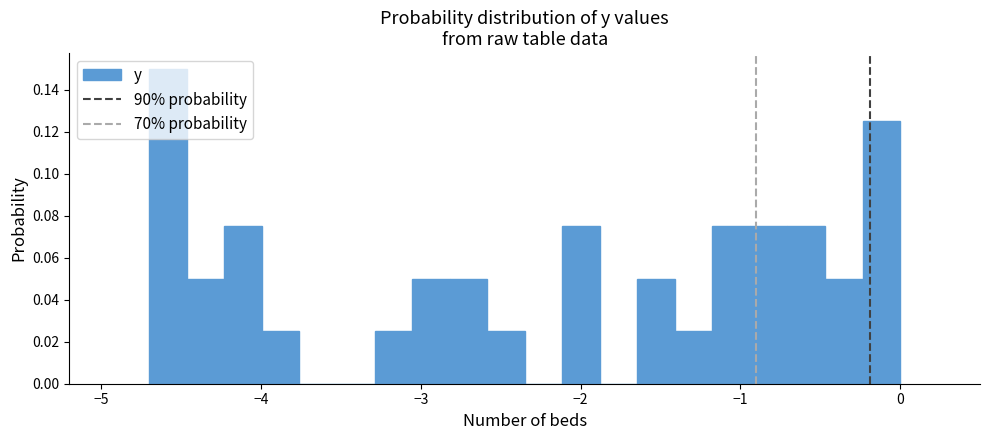

Read against the x-axis, roughly where is the centre of the tallest bar?

-4.6